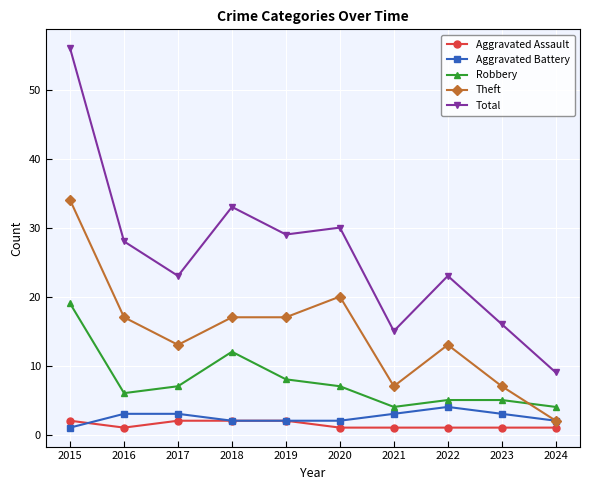

What is the total value across all series at 2022?

46